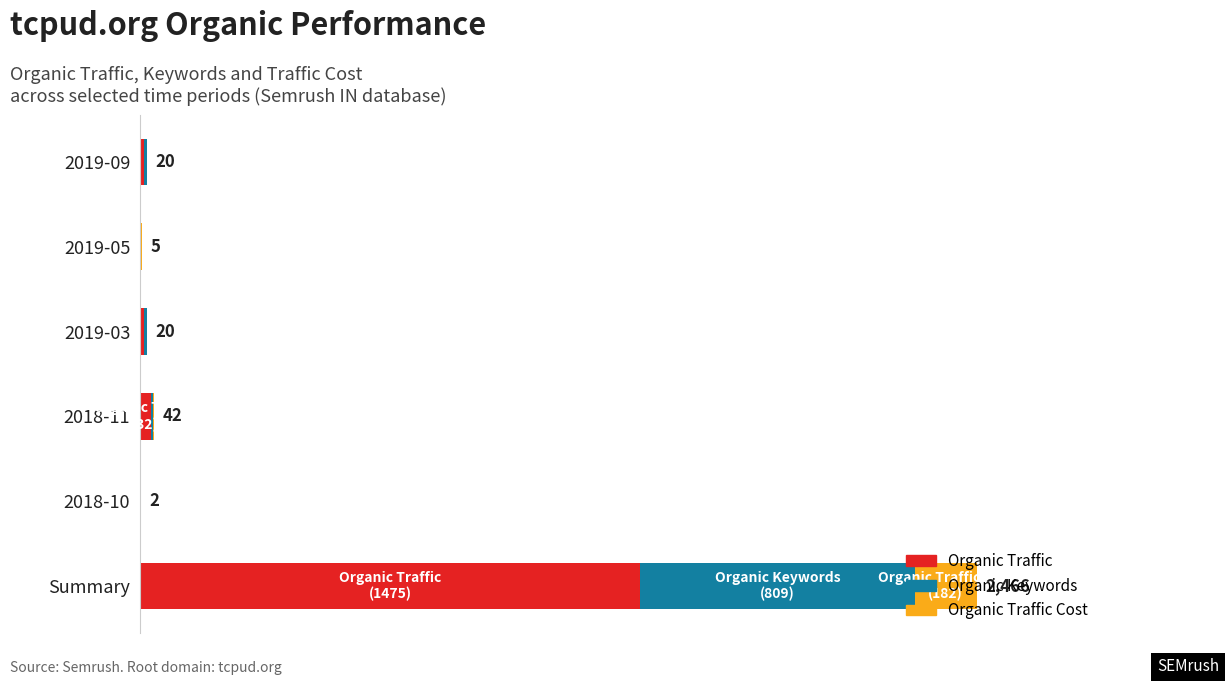

What are all the series names shown in the legend?

Organic Traffic, Organic Keywords, Organic Traffic Cost